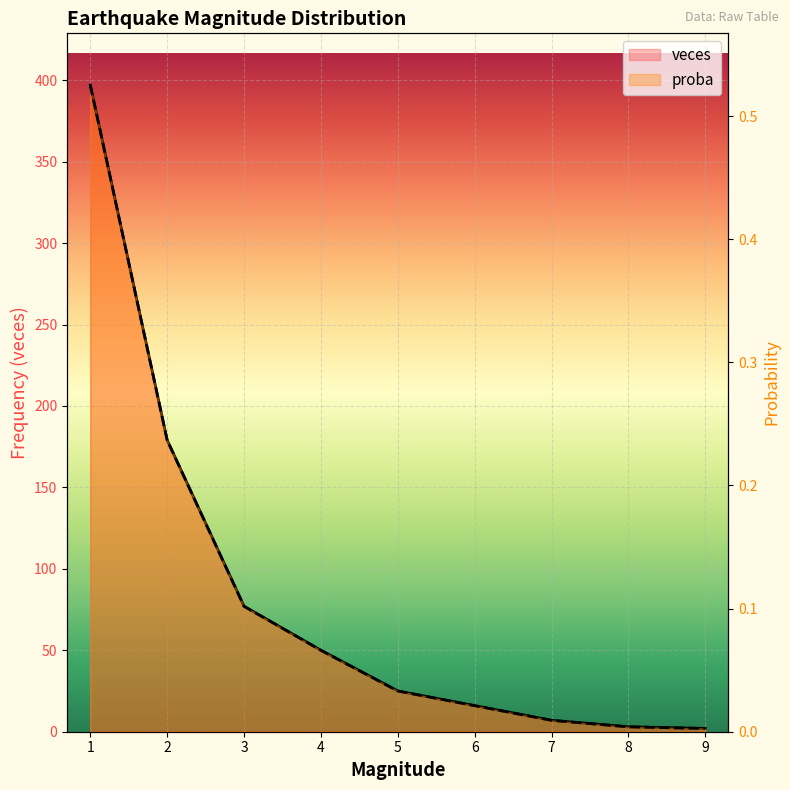

At how many categories does at least one series exceed 149?

2